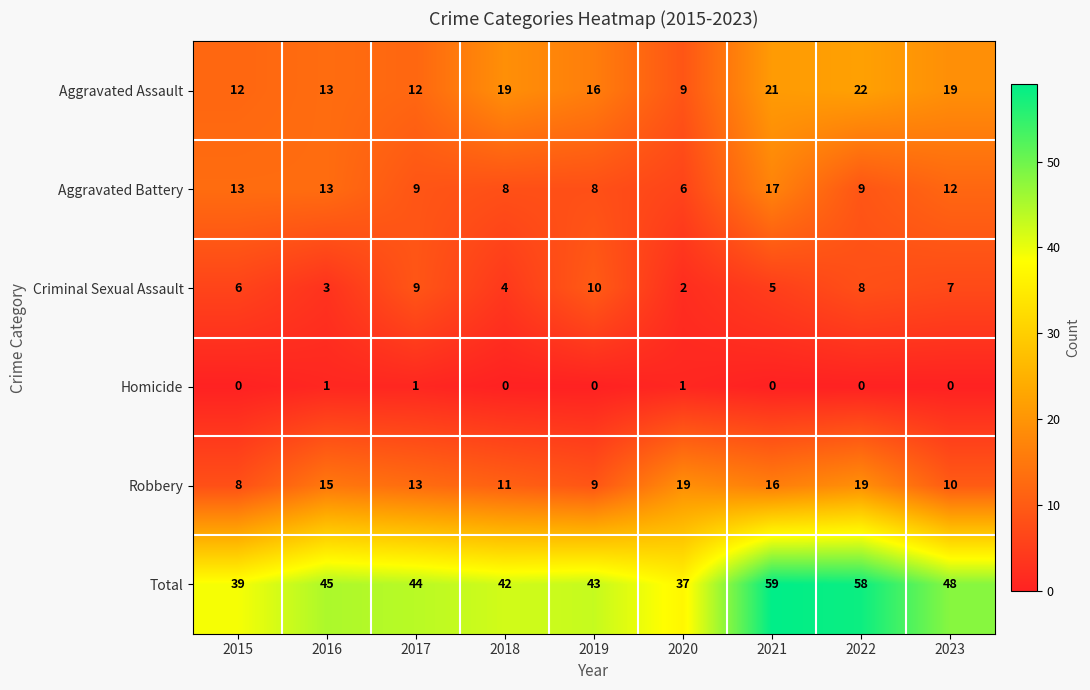

What is the average value of the Total series?

46